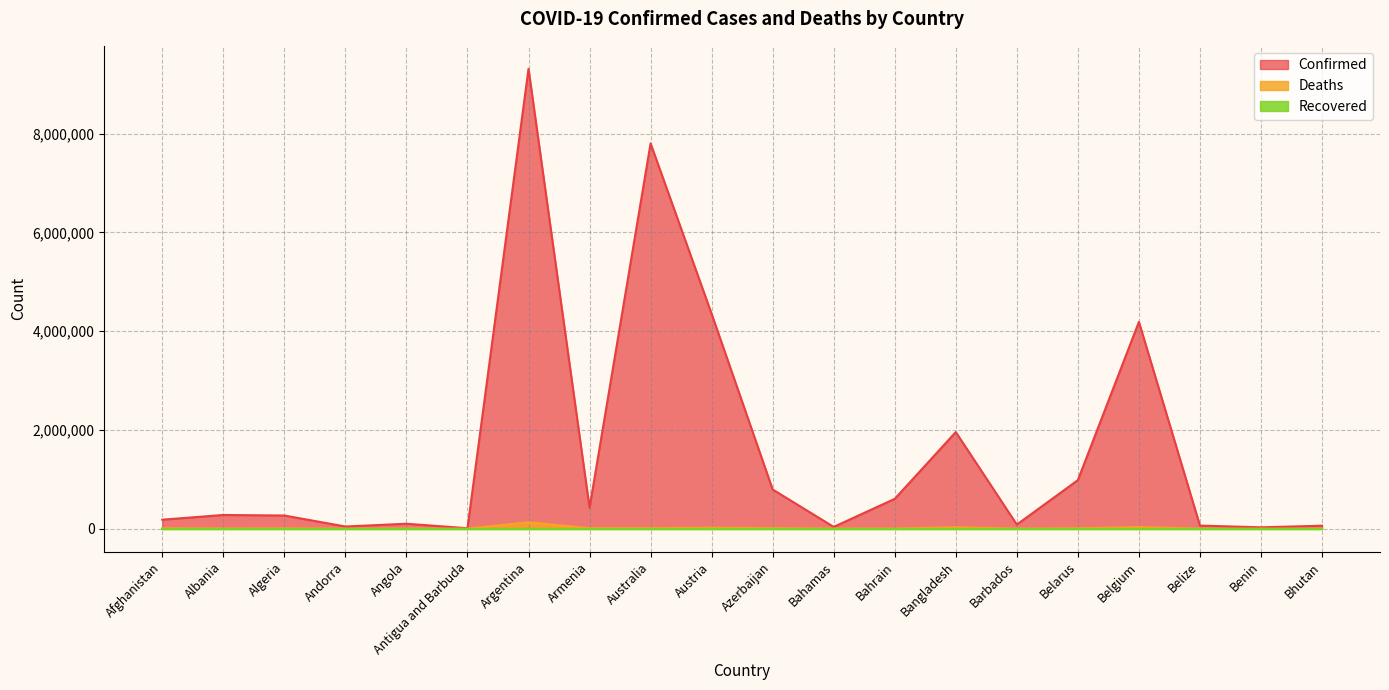

What is the difference between the second highest and second lowest values in the Deaths series?

31716